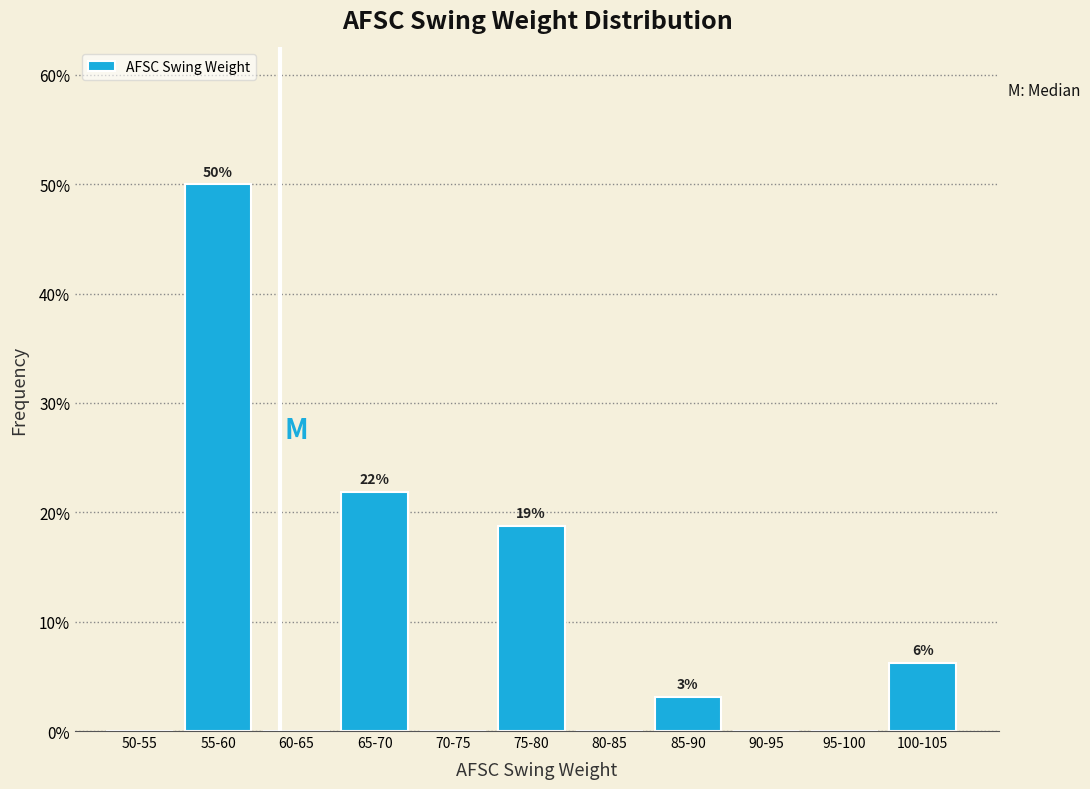

Which has a higher value, 95-100 or 65-70?

65-70